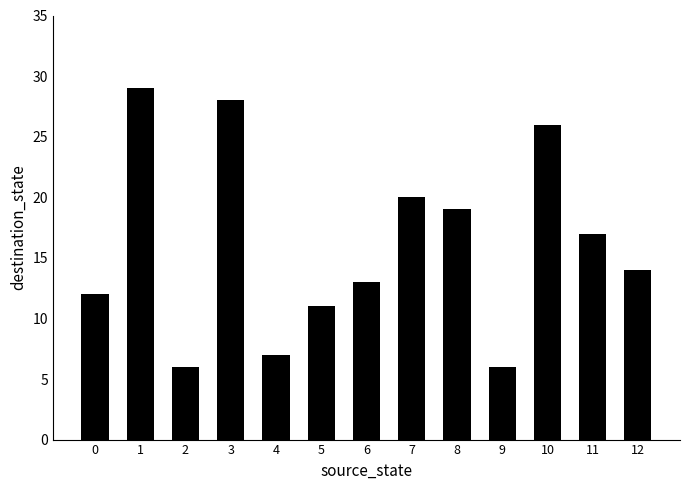

How many bars are there in total?

13